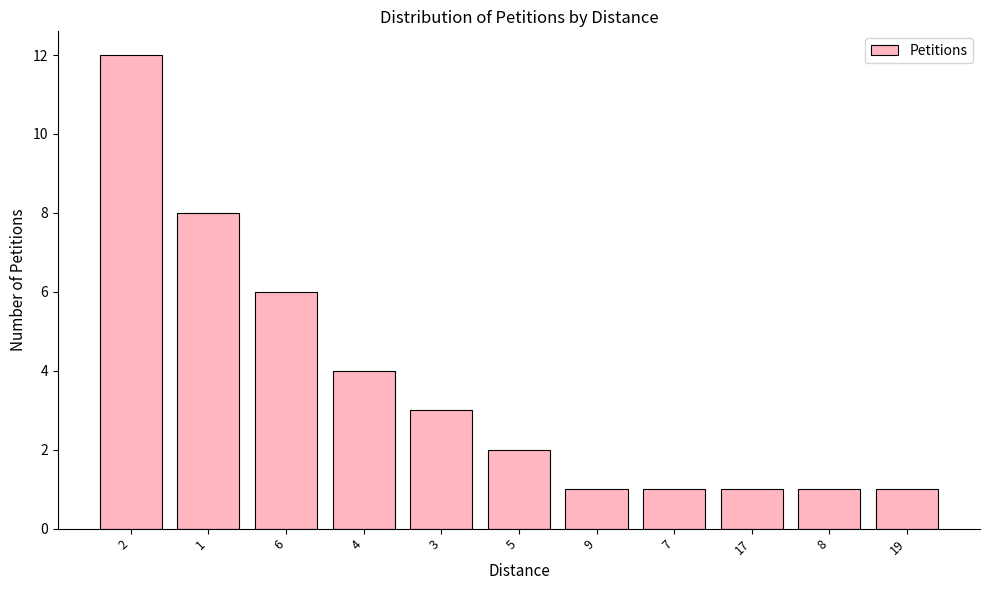

Is it true that the value at 3 is 3?

True